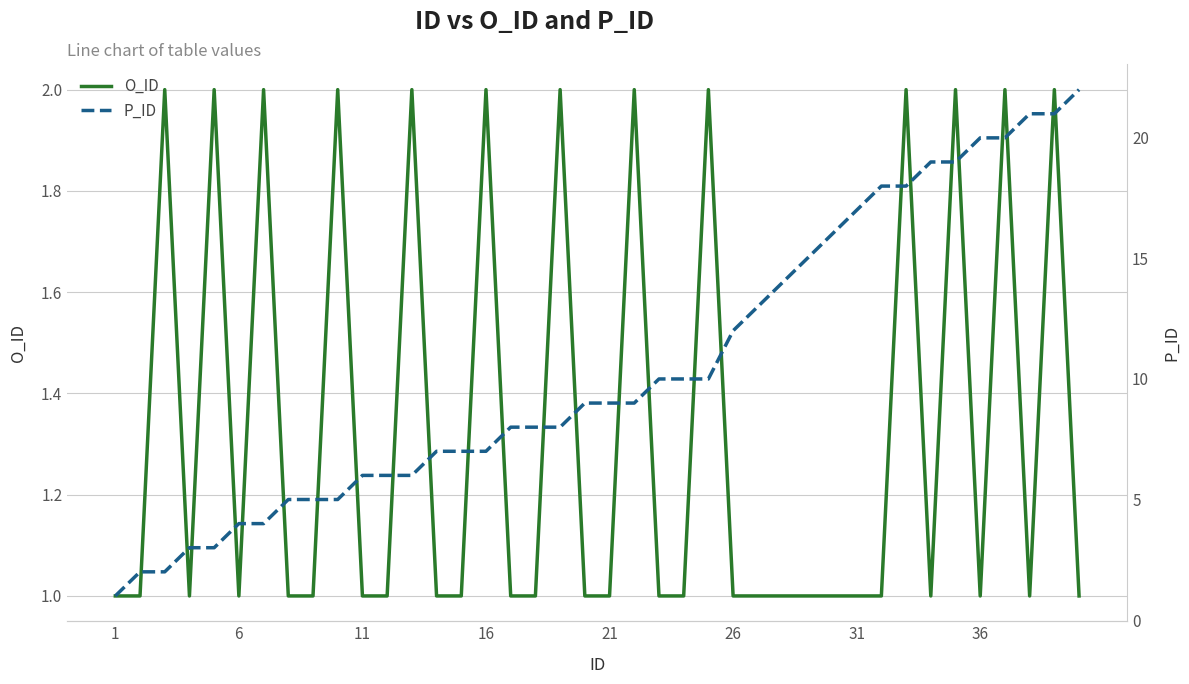

True or false: O_ID has a value of 2 at 1.

False